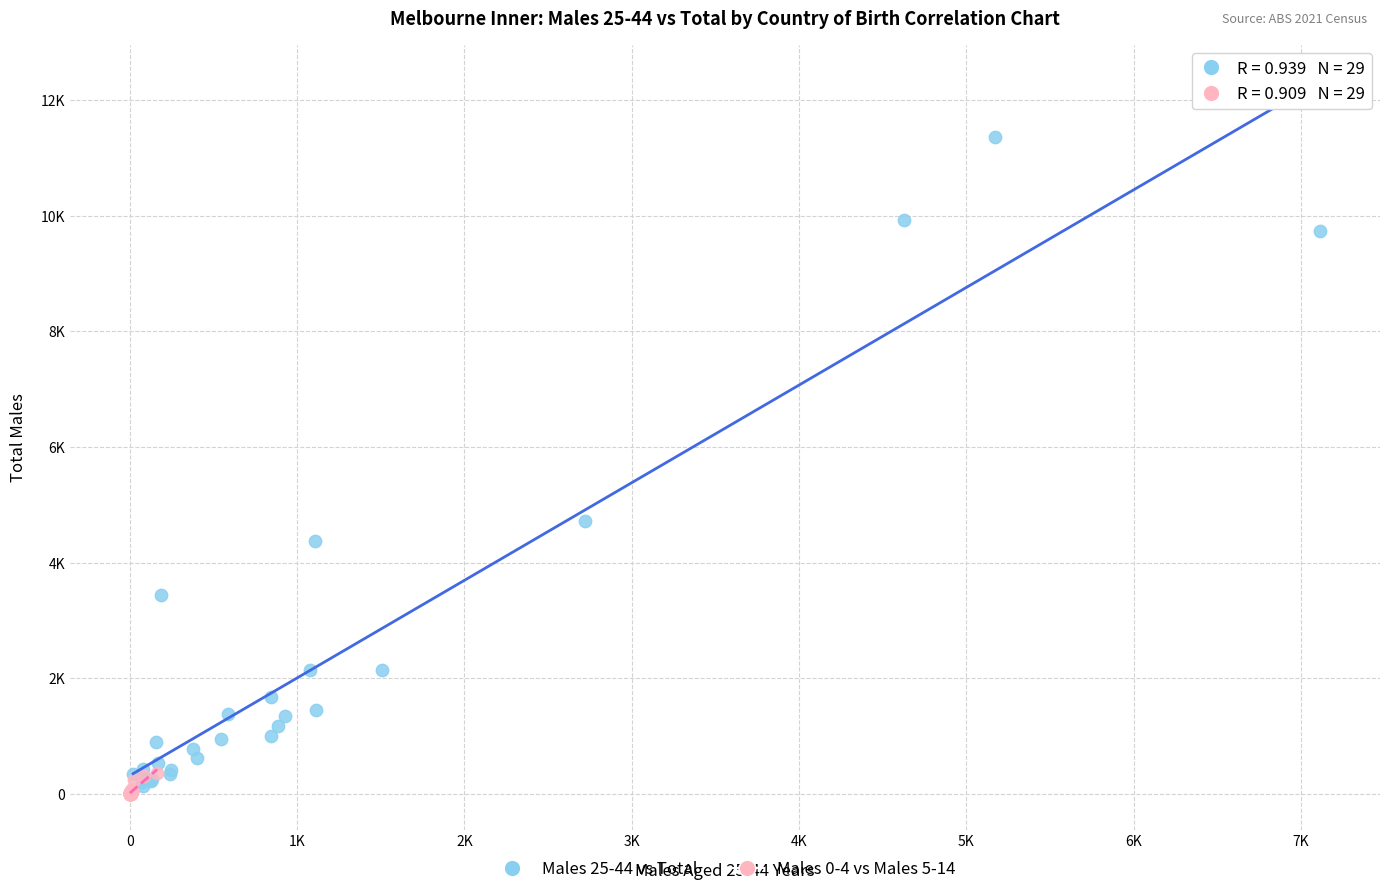

Which series has the widest spread of Y values?

Males 25-44 vs Total